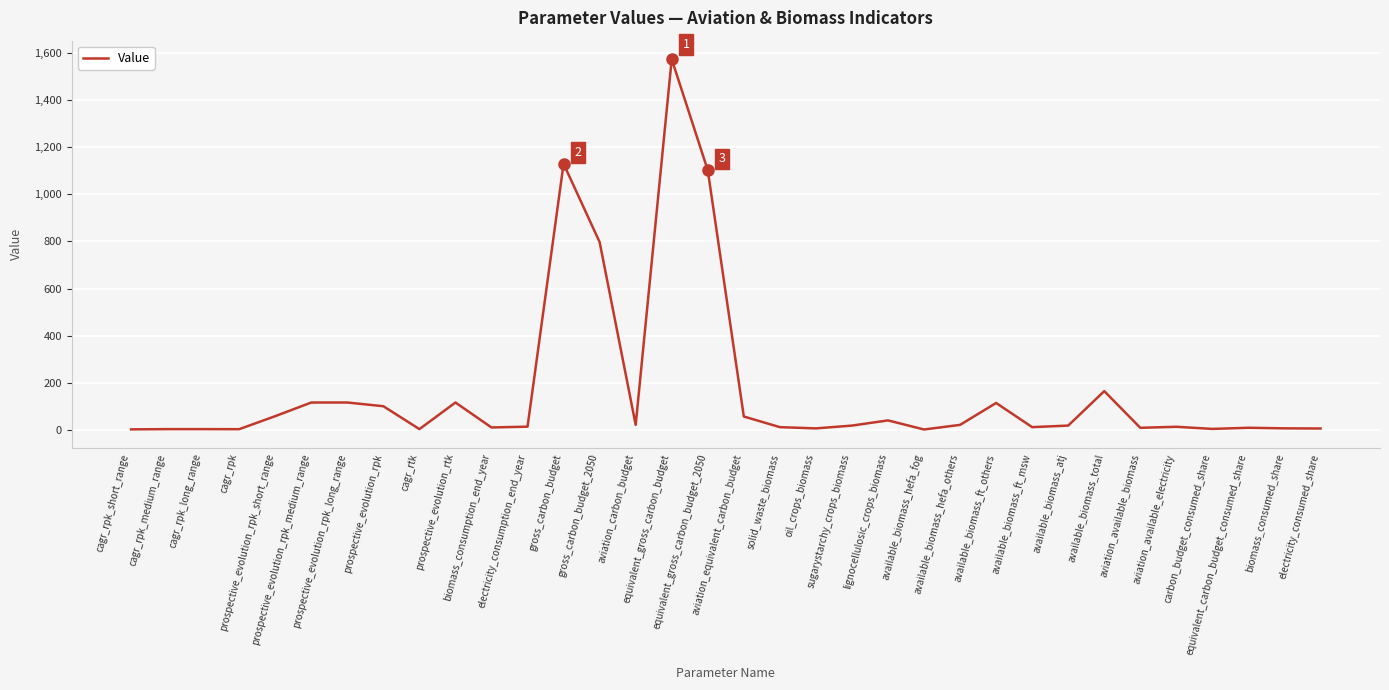

What is the smallest value displayed?

1.0